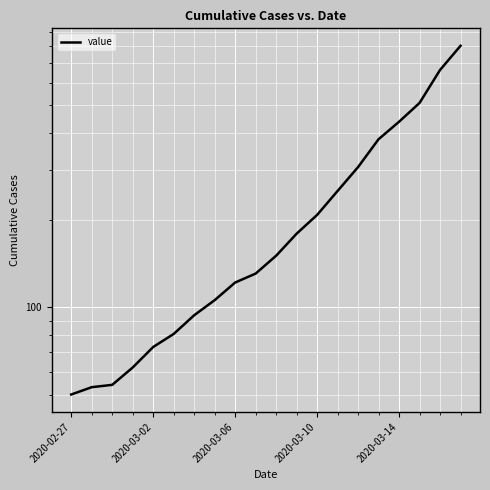

The chart shows a value of 190 at 2020-03-14. True or false?

False